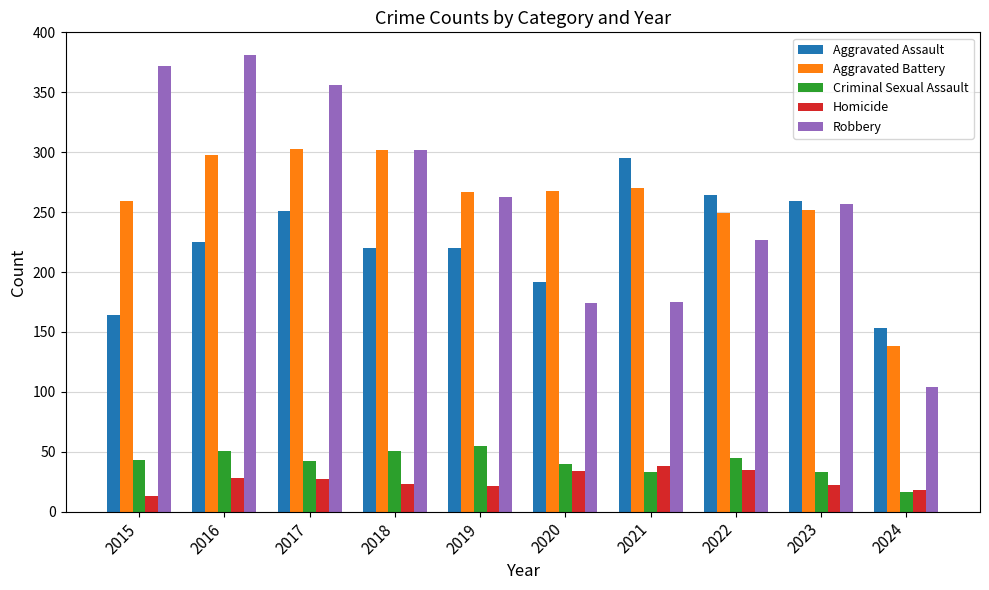

What is the highest value of the Robbery series?

381